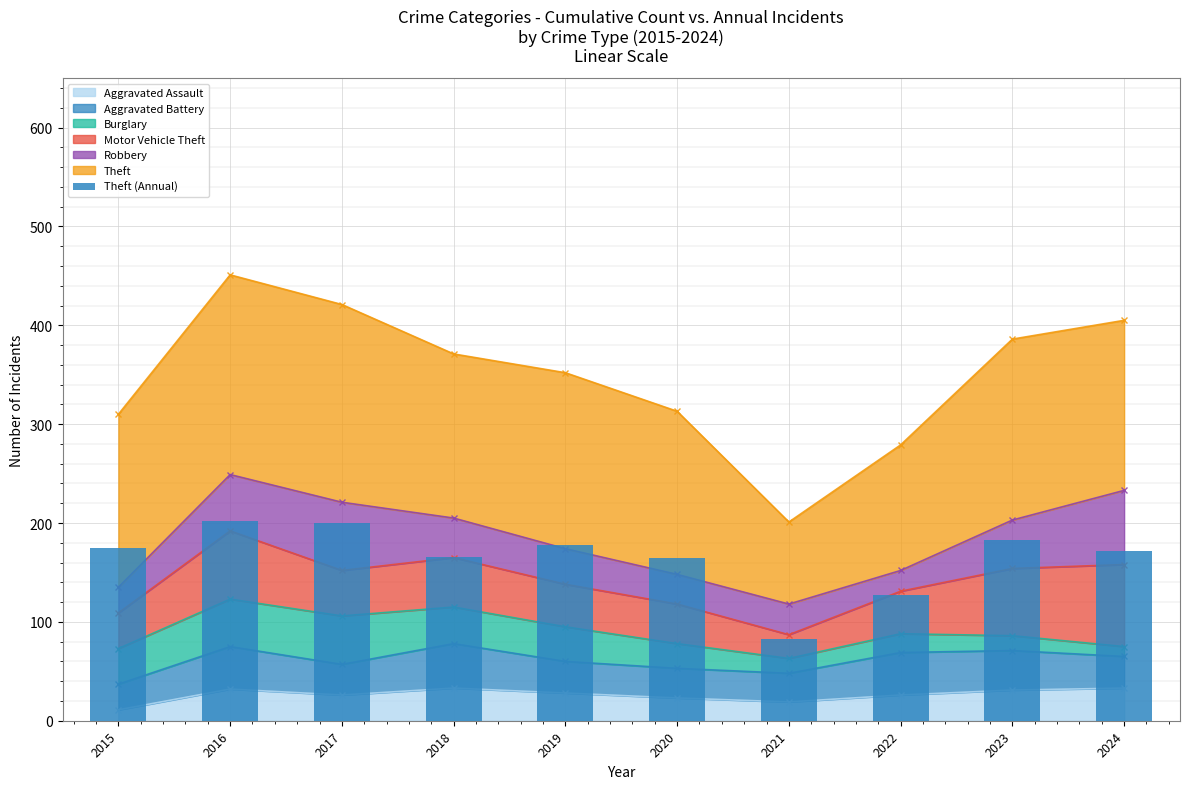

Where does the data first go above 175?

2016